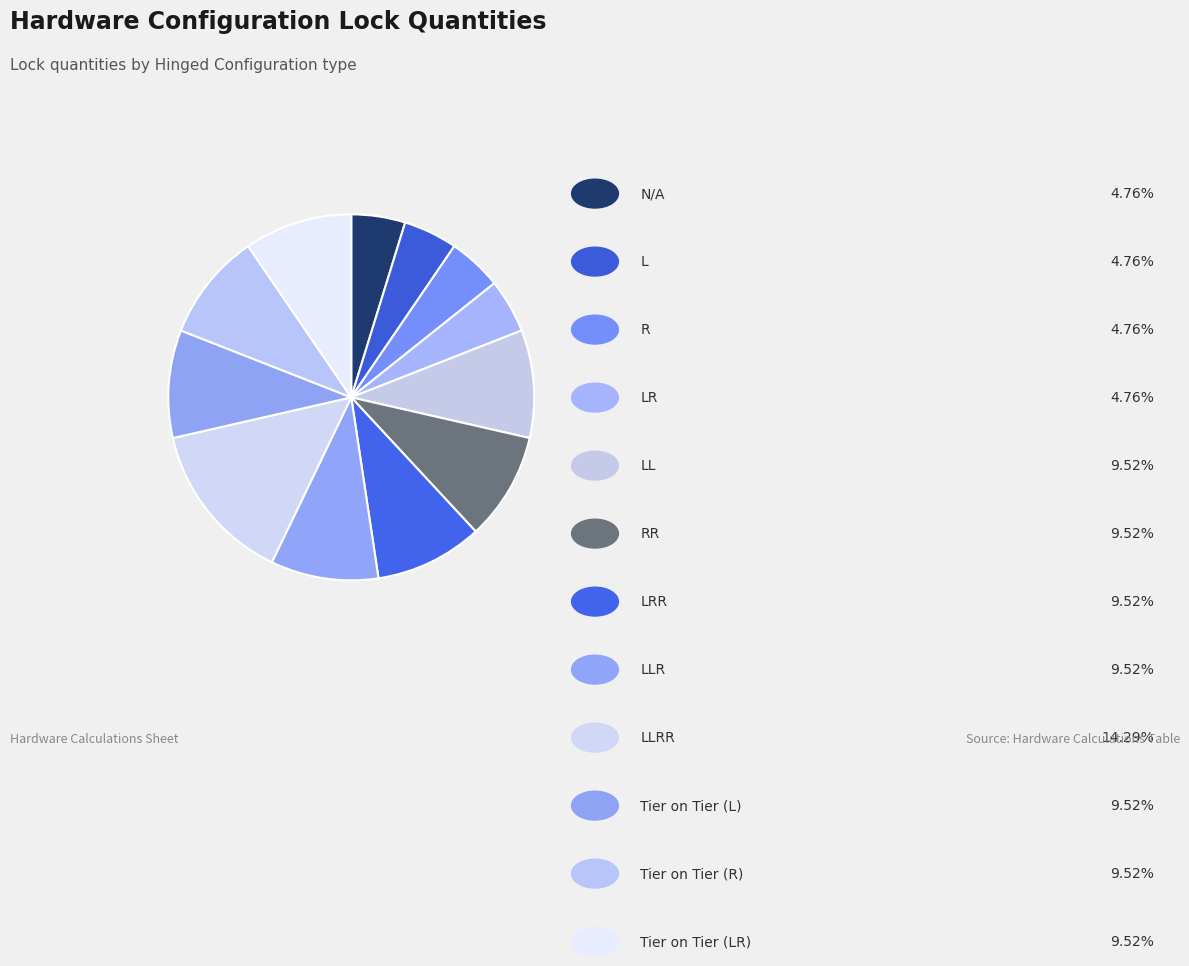

How many segments does this pie chart have?

12